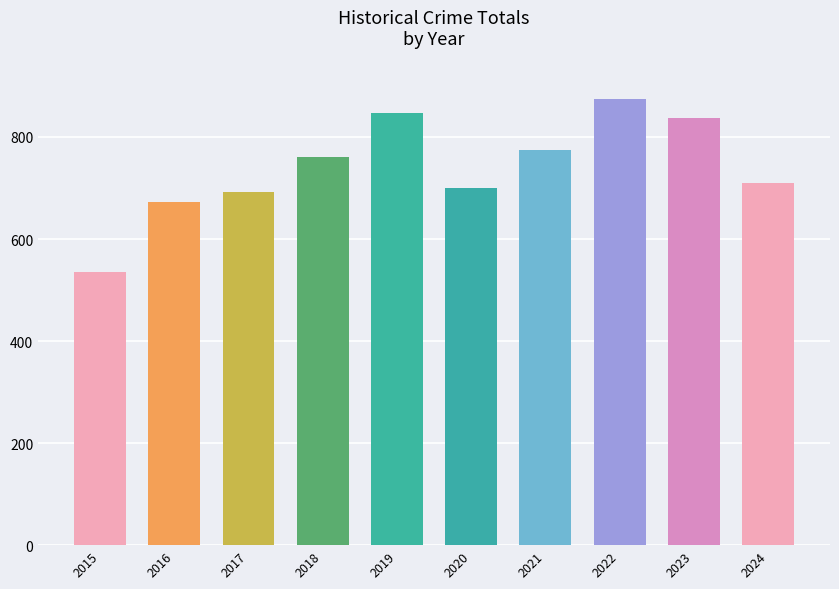

What is the greatest value displayed?

874